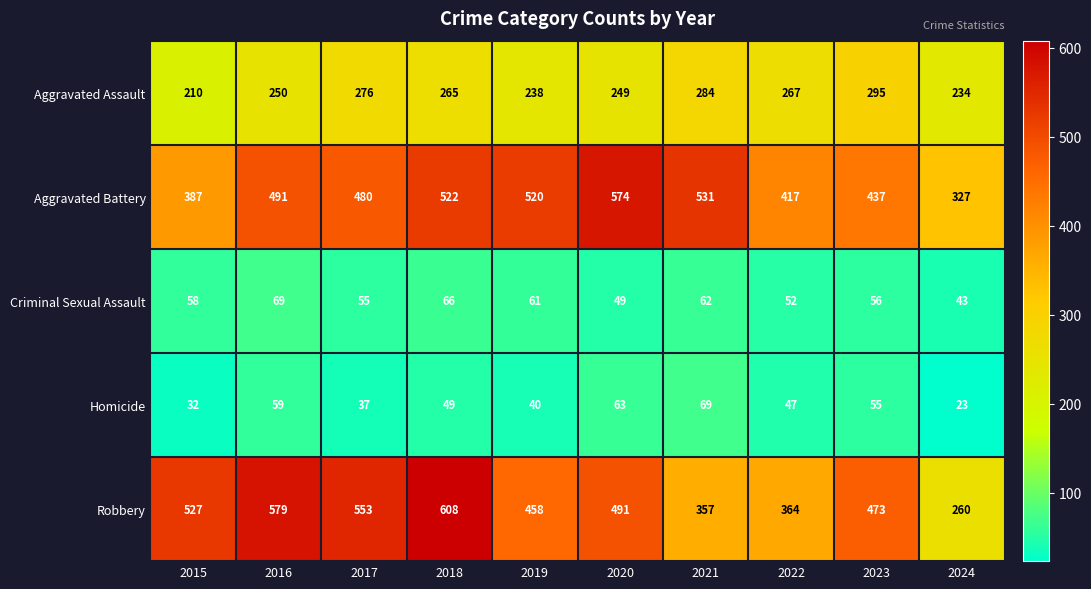

Which series changed the most between 2015 and 2024?

Robbery